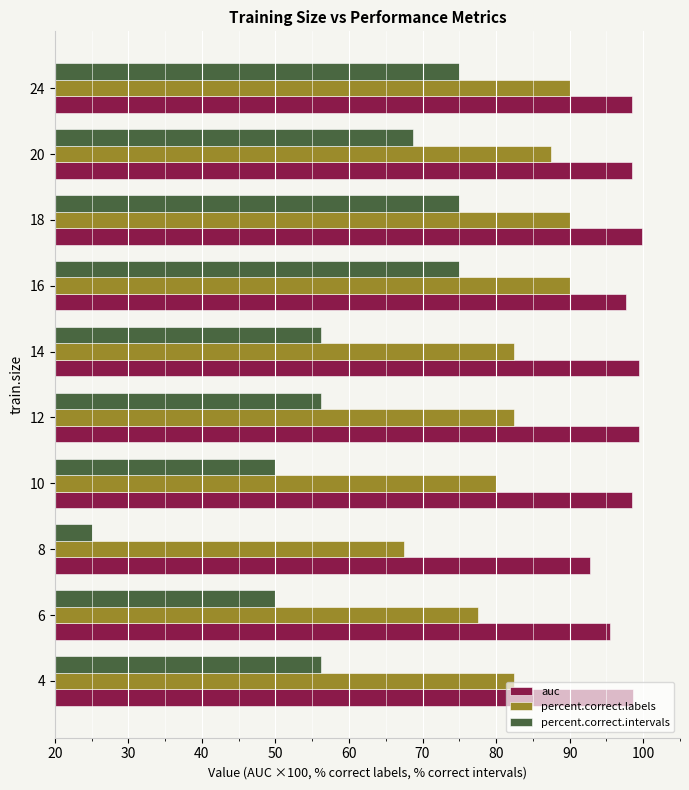

At how many categories does at least one series exceed 41?

10